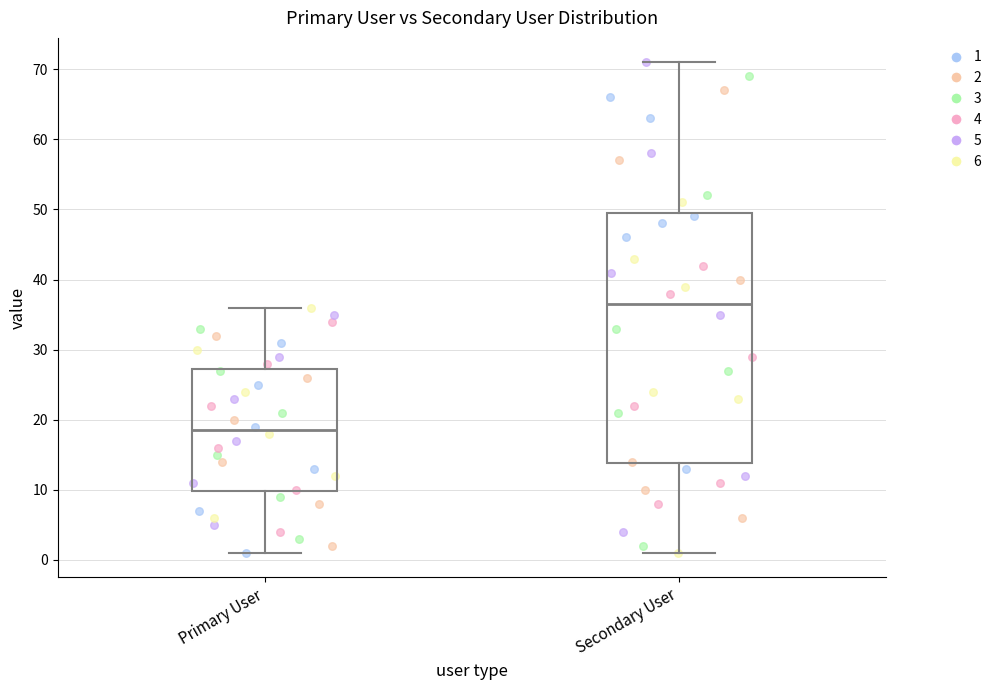

Reading left to right, transcribe this box plot: for each box, give where its median line is, the range the box spans, and where its two whiskers end, as read against the y-axis. The values are not printed on the chart, so give them approximately, as read against the axis.

Primary User: median 19, box 10 to 27, whiskers 1 to 36
Secondary User: median 37, box 14 to 50, whiskers 1 to 71